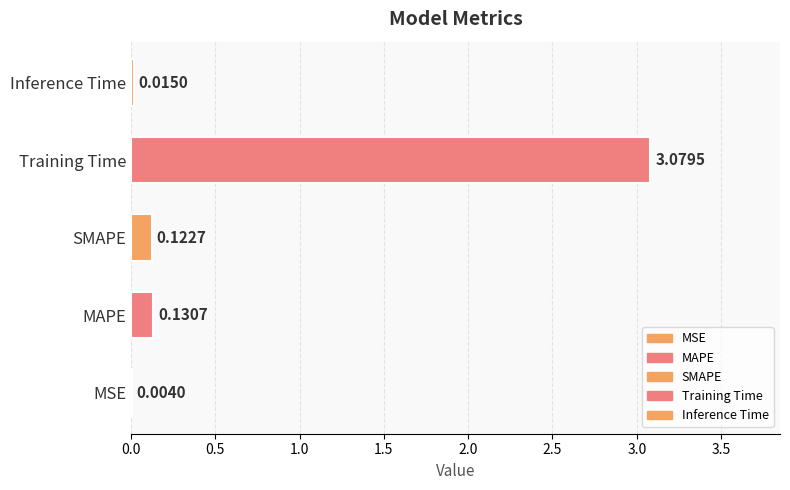

What is the sum of the values at SMAPE and MAPE?

0.3